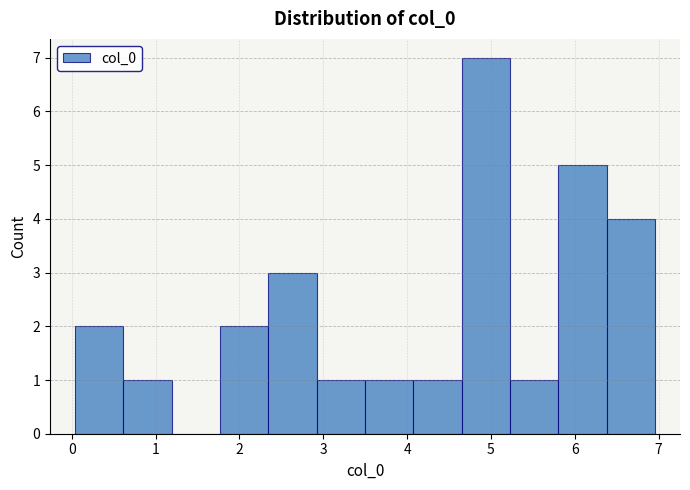

Reading left to right, list every bar in this chart as the range it spans on the x-axis followed by its height. Neither the bar edges nor the heights are printed on the chart, so give them approximately, as read against the axes.

0.0 to 0.6: 2
0.6 to 1.2: 1
1.2 to 1.8: 0
1.8 to 2.3: 2
2.3 to 2.9: 3
2.9 to 3.5: 1
3.5 to 4.1: 1
4.1 to 4.7: 1
4.7 to 5.2: 7
5.2 to 5.8: 1
5.8 to 6.4: 5
6.4 to 7.0: 4